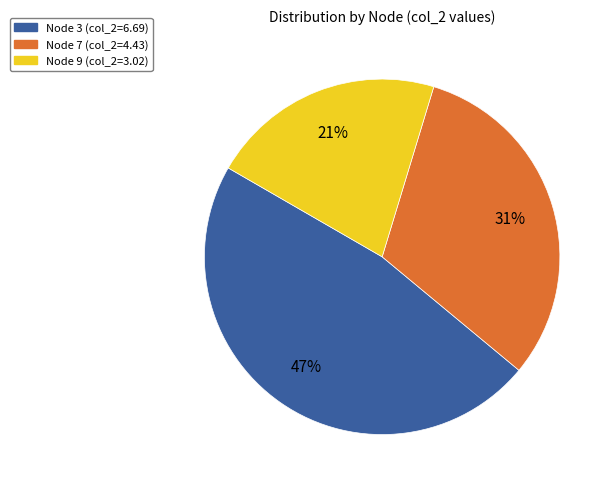

Does any single category account for the majority?

No